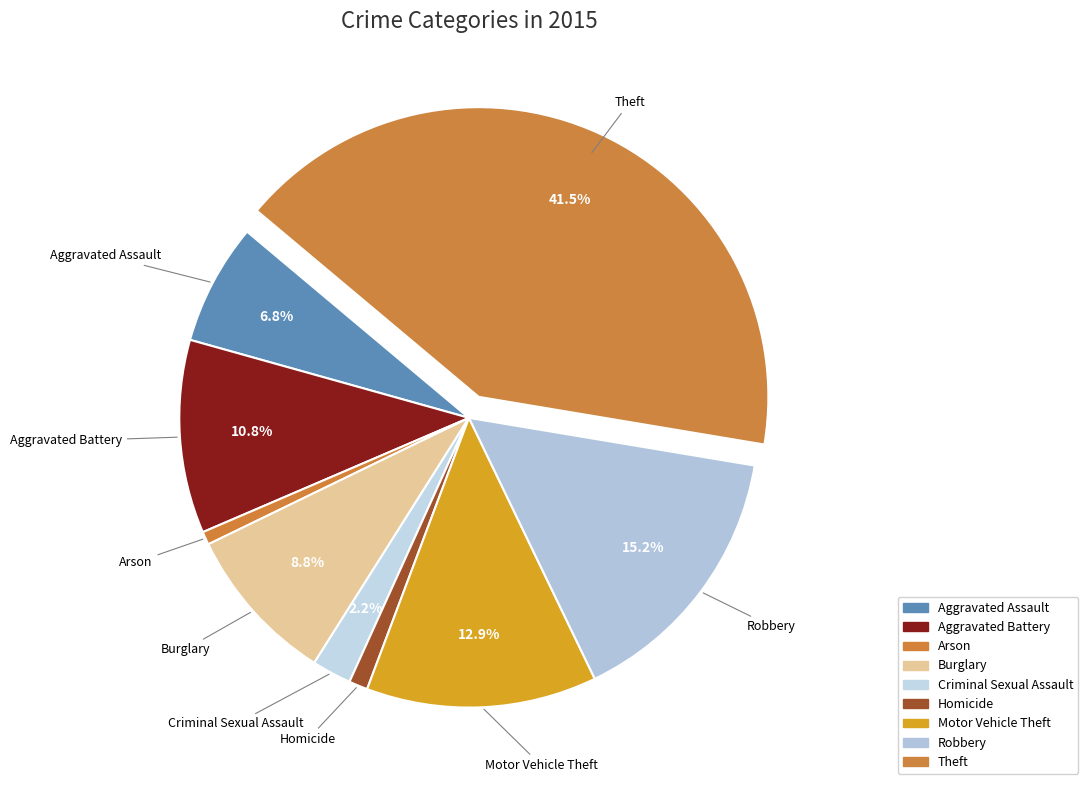

What is the change in value from Aggravated Battery to Arson?

-480